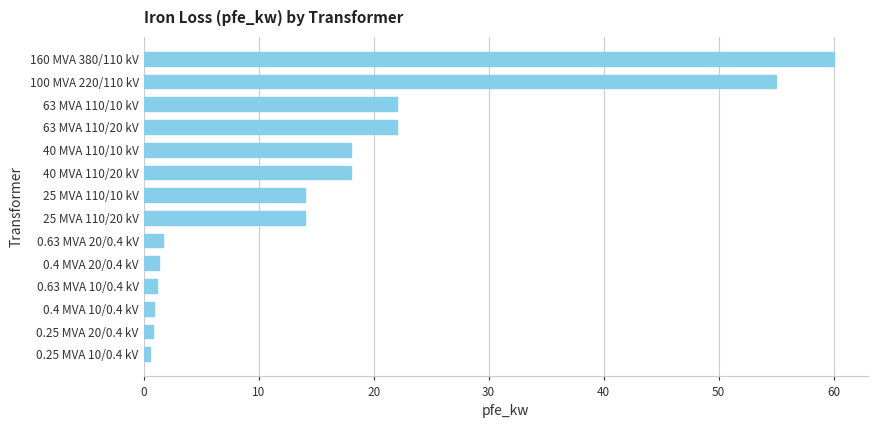

How many data points does each series have?

14